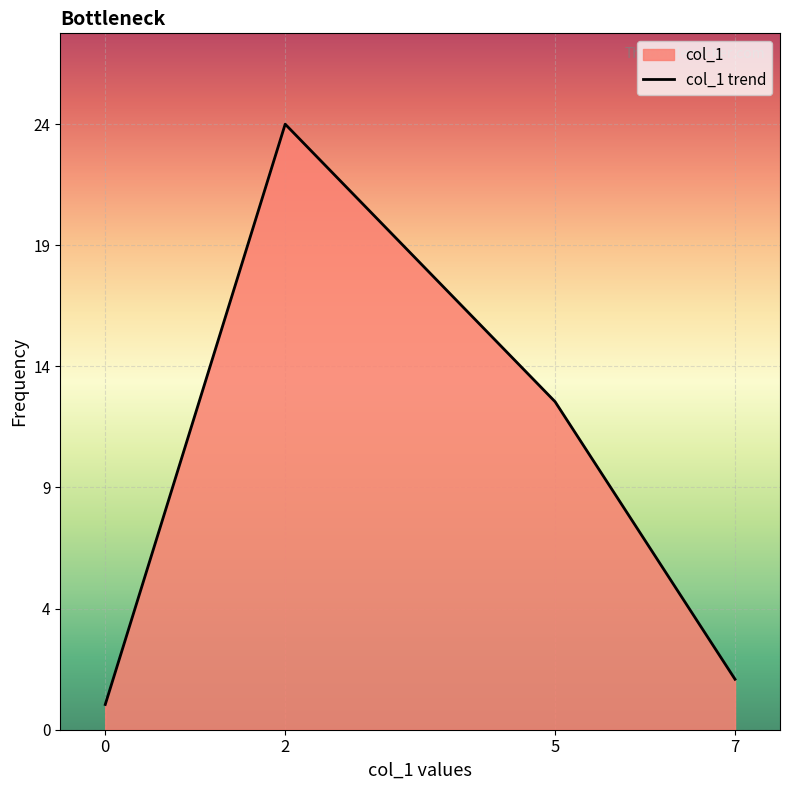

What is the difference between the values at 7 and 0?

1